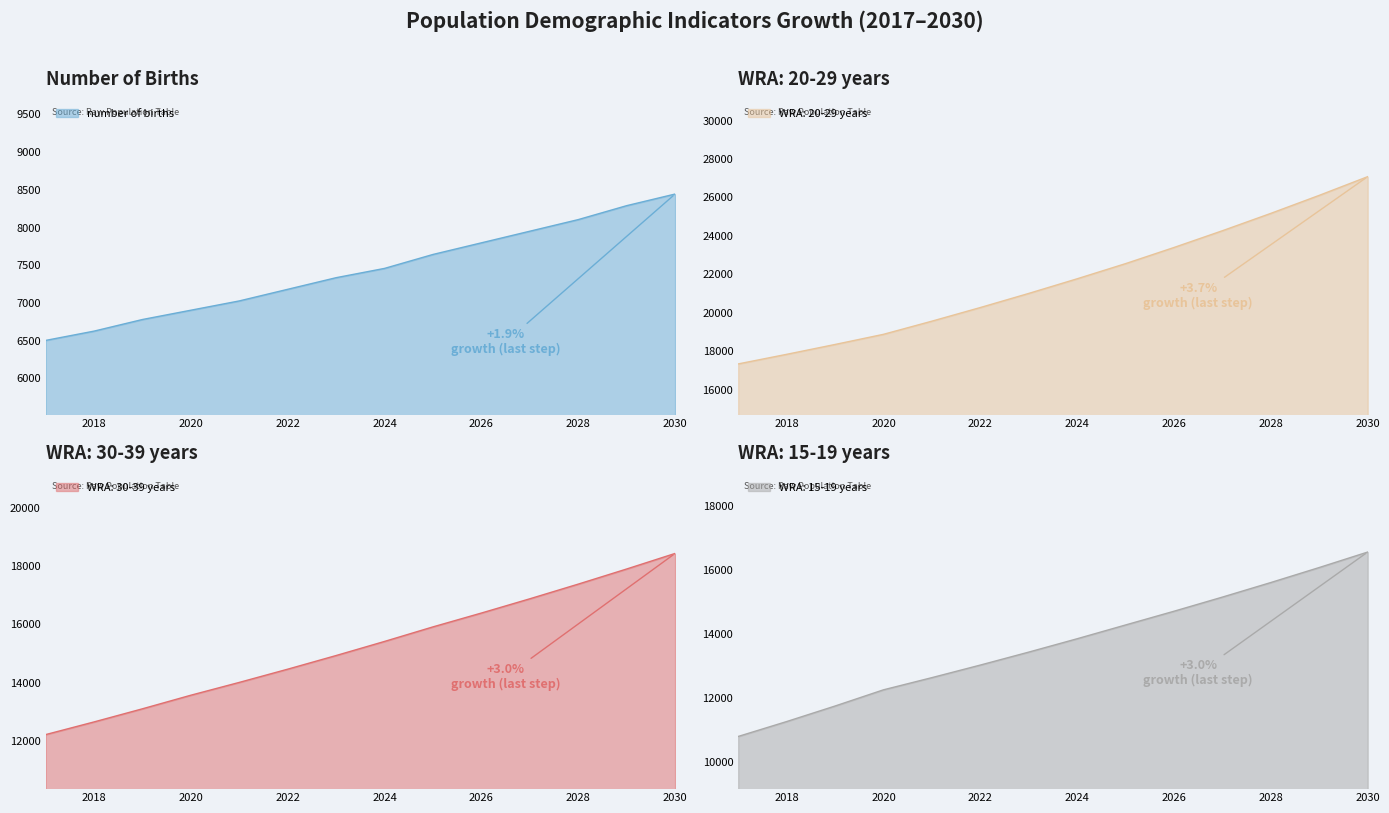

Which label corresponds to the smallest value in the chart?

2017